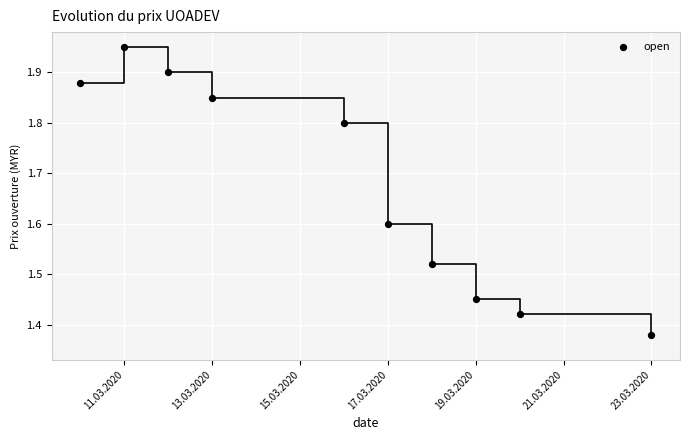

What is the range of Y values (max minus min)?

0.6